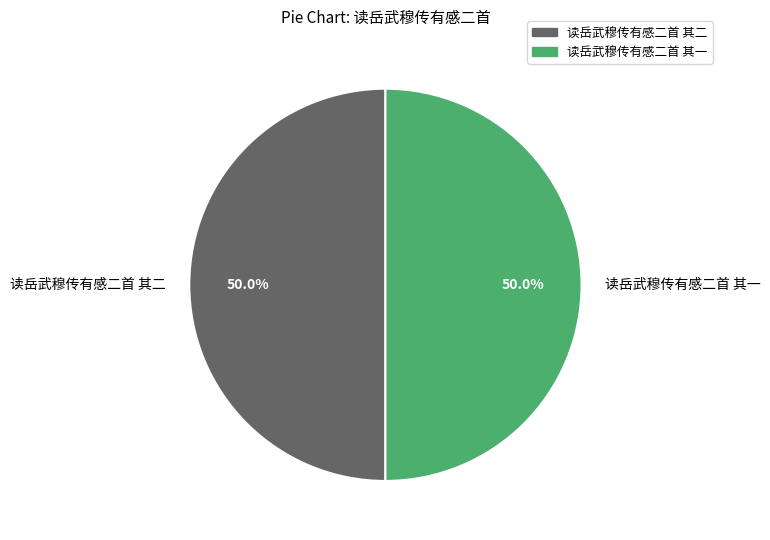

To the nearest percent, what is the combined percentage of 读岳武穆传有感二首 其一 and 读岳武穆传有感二首 其二?

100%